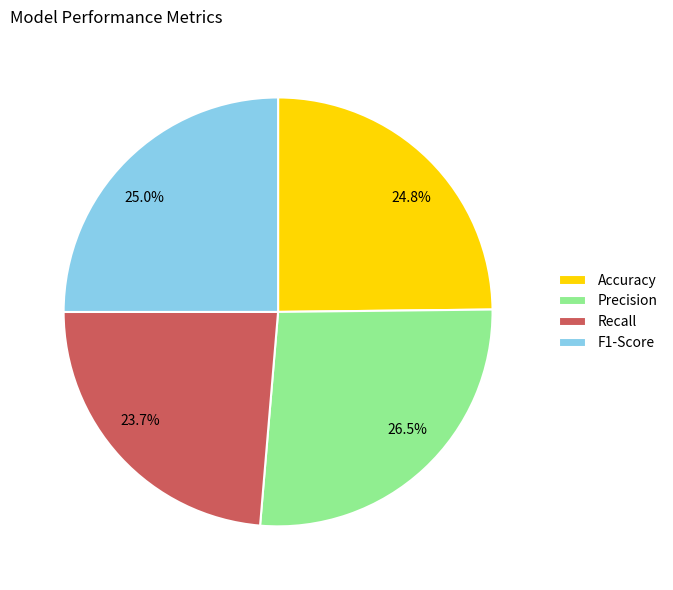

What is the largest slice in the pie chart?

Precision